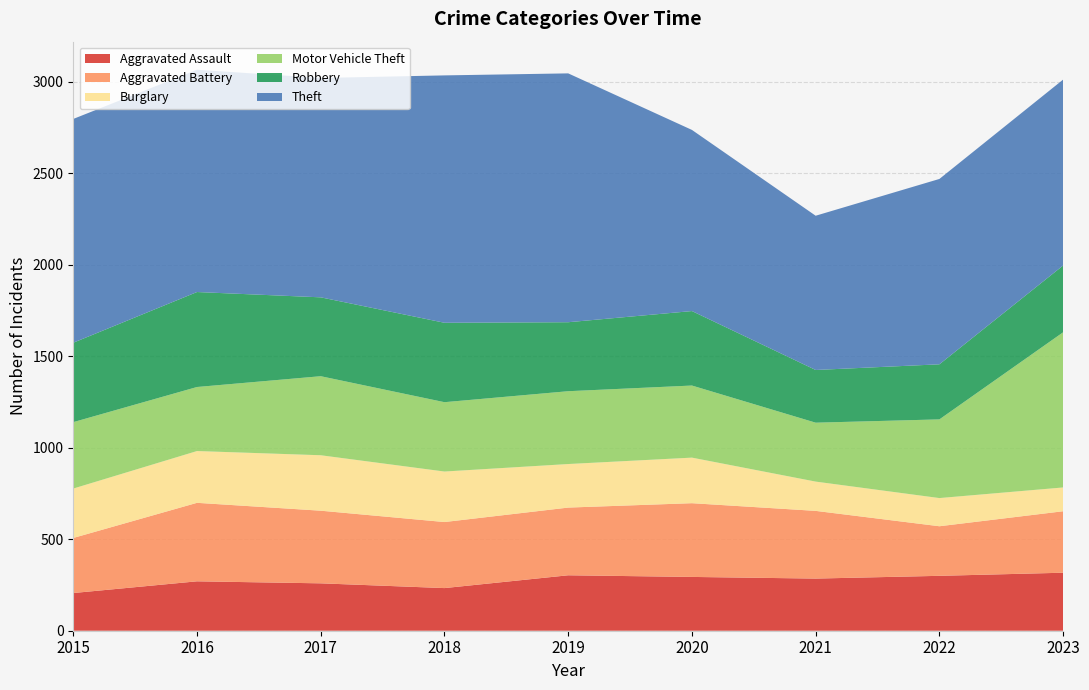

Reading right to left, transcribe all the data shown in this chart.

Aggravated Assault: 317	300	285	294	303	233	259	270	206
Aggravated Battery: 336	271	370	403	370	361	397	429	301
Burglary: 130	154	160	249	238	276	303	283	270
Motor Vehicle Theft: 848	430	322	394	398	379	432	350	363
Robbery: 365	301	288	407	377	434	431	519	434
Theft: 1016	1013	843	990	1360	1352	1199	1215	1223